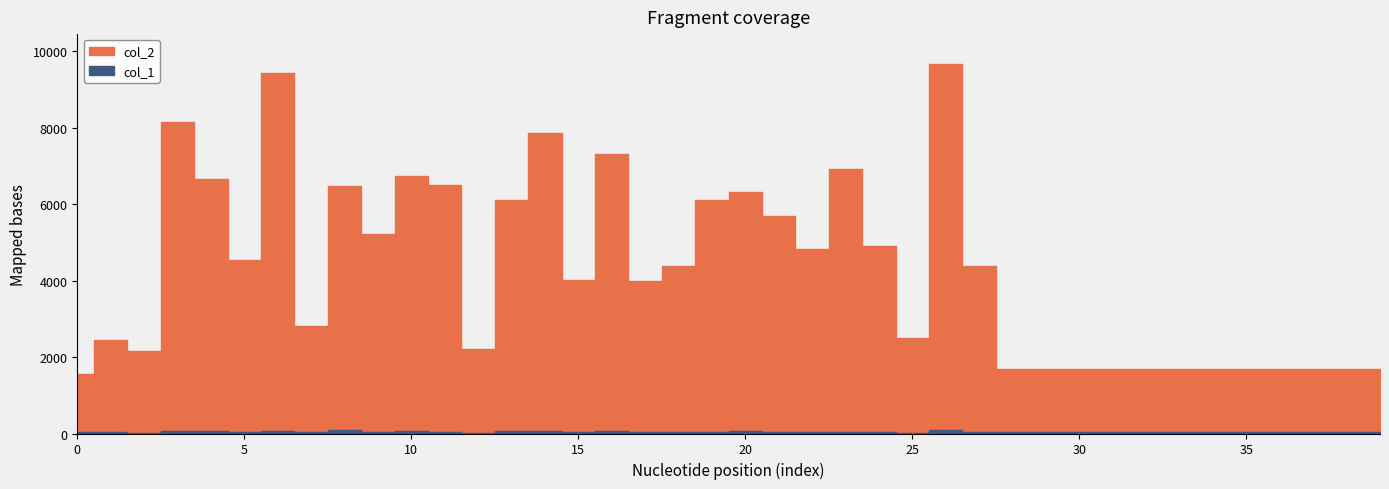

What is the sum of the col_1 values at 12 and 21?

67